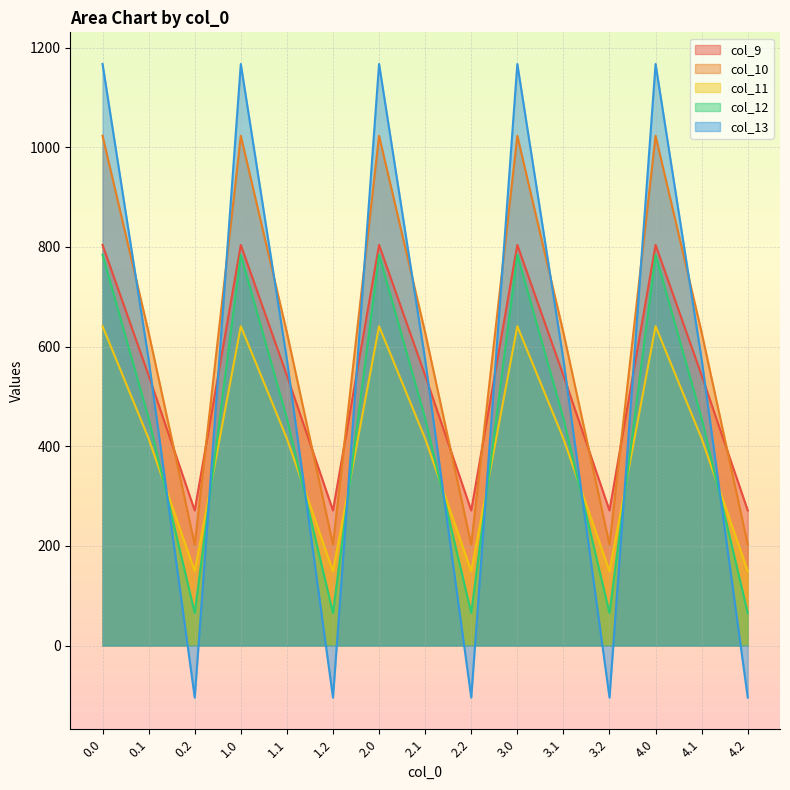

What is the approximate value of col_12 at 1.2?

65.2